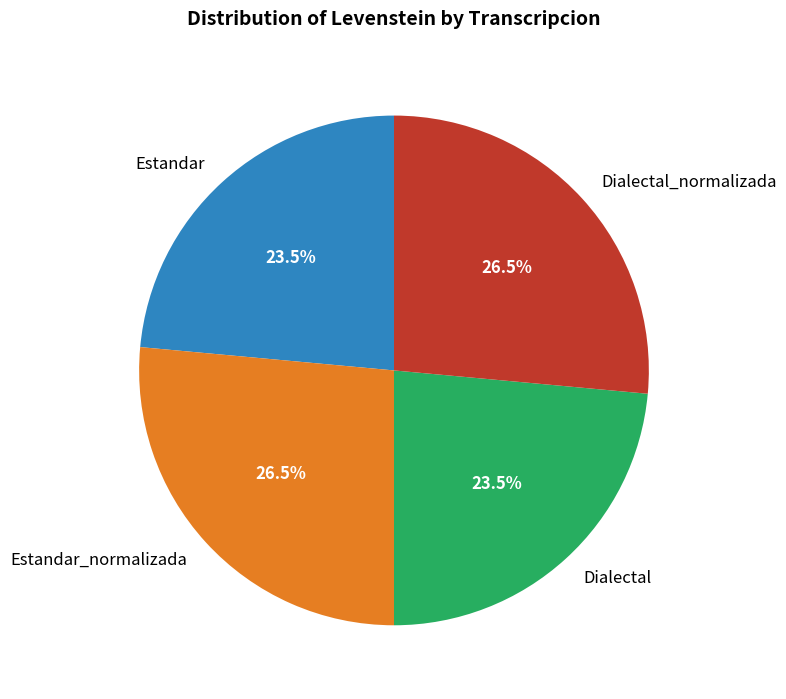

What percentage is NOT represented by Estandar?

76.5%